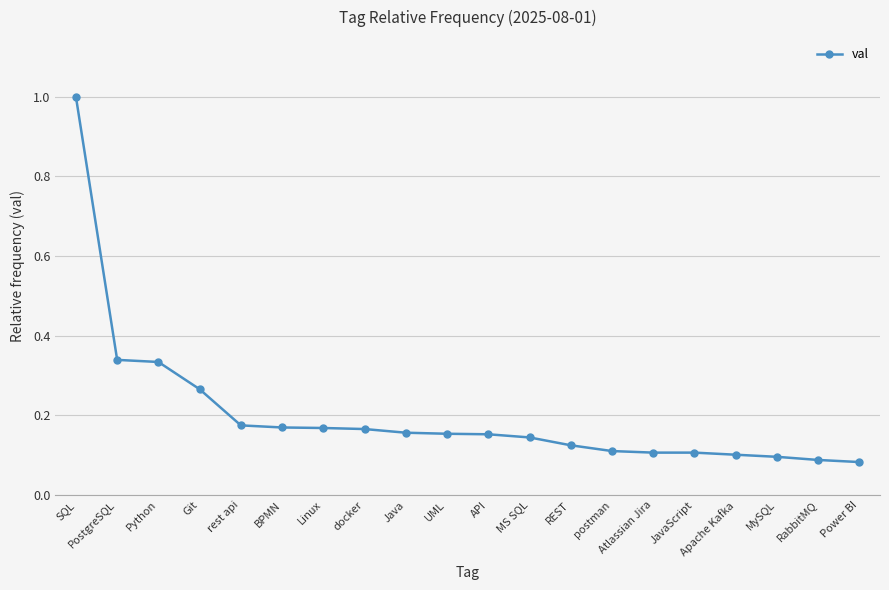

Is it true that the value at RabbitMQ is 0.1?

True